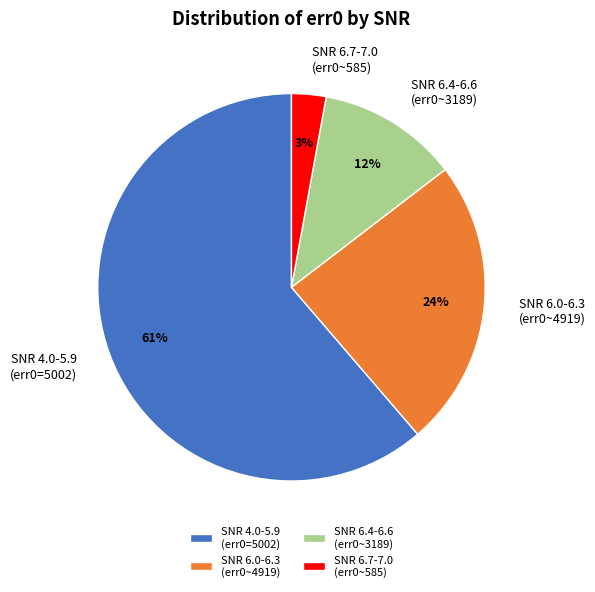

Which has a higher value, SNR 6.4-6.6 (err0~3189) or SNR 4.0-5.9 (err0=5002)?

SNR 4.0-5.9 (err0=5002)